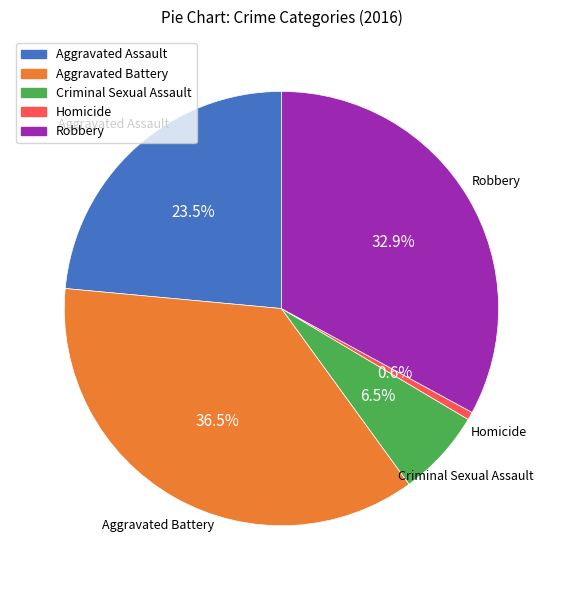

Is it true that Homicide is 11% of the pie?

False